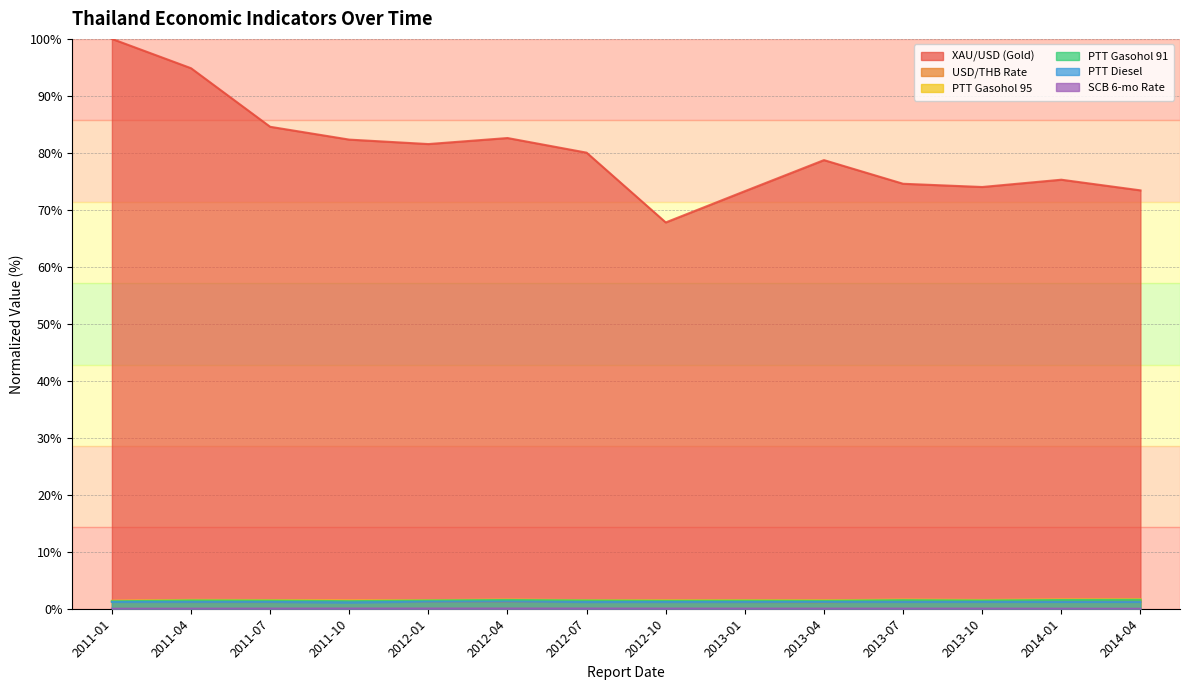

How many data points does each series have?

14